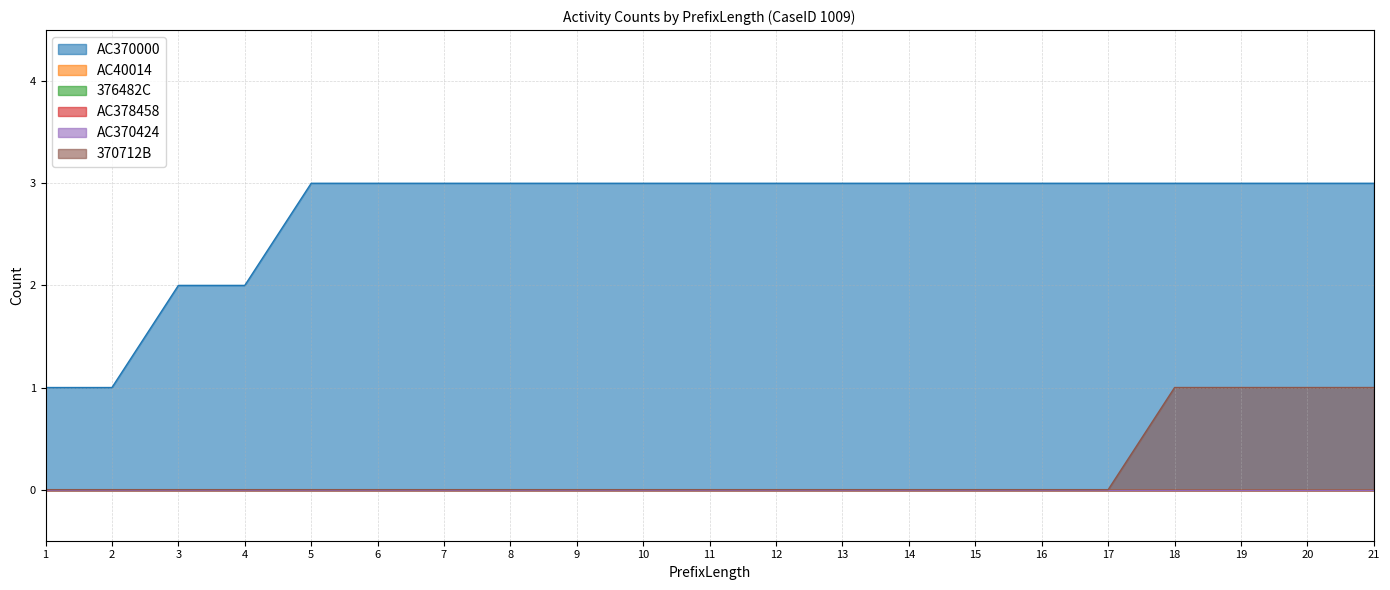

True or false: AC370000 and AC378458 intersect in this chart.

False